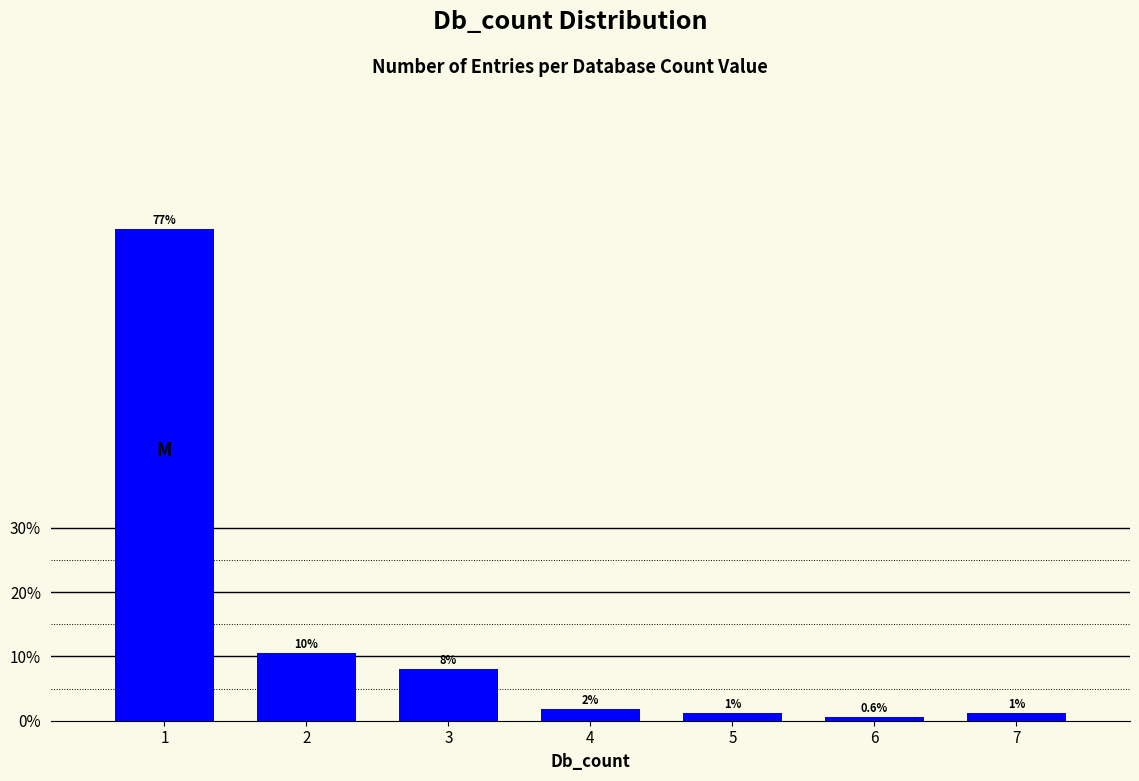

How many bars are there in total?

7